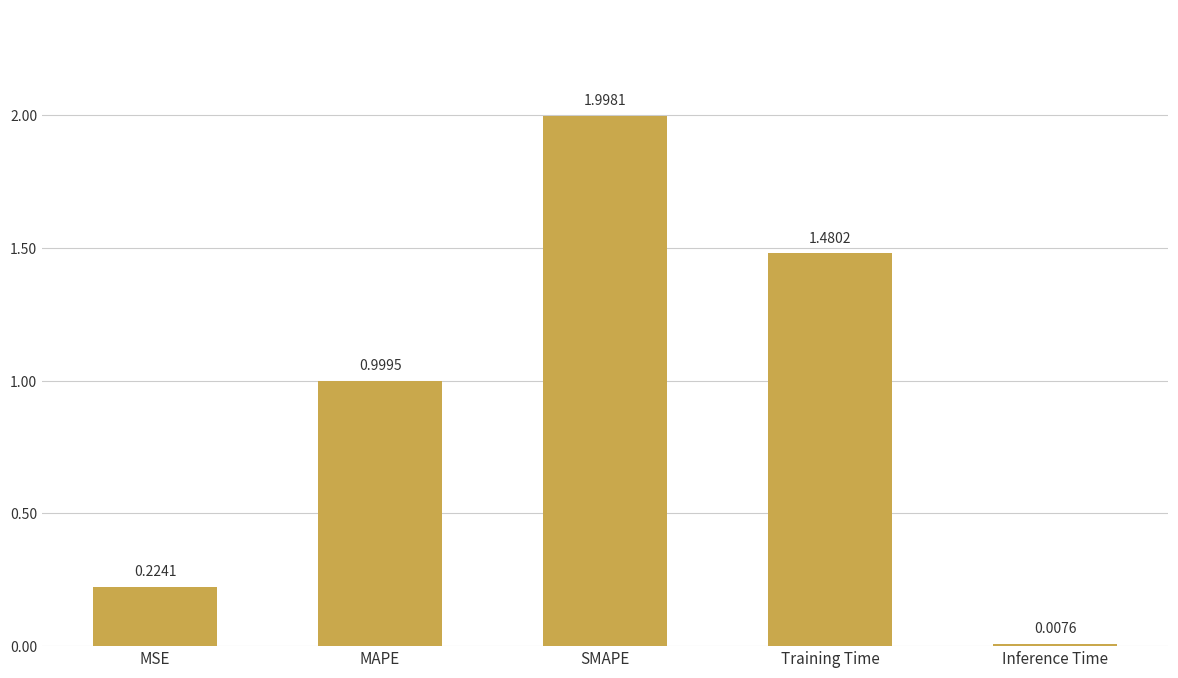

List the labels in order of value, smallest first.

Inference Time, MSE, MAPE, Training Time, SMAPE